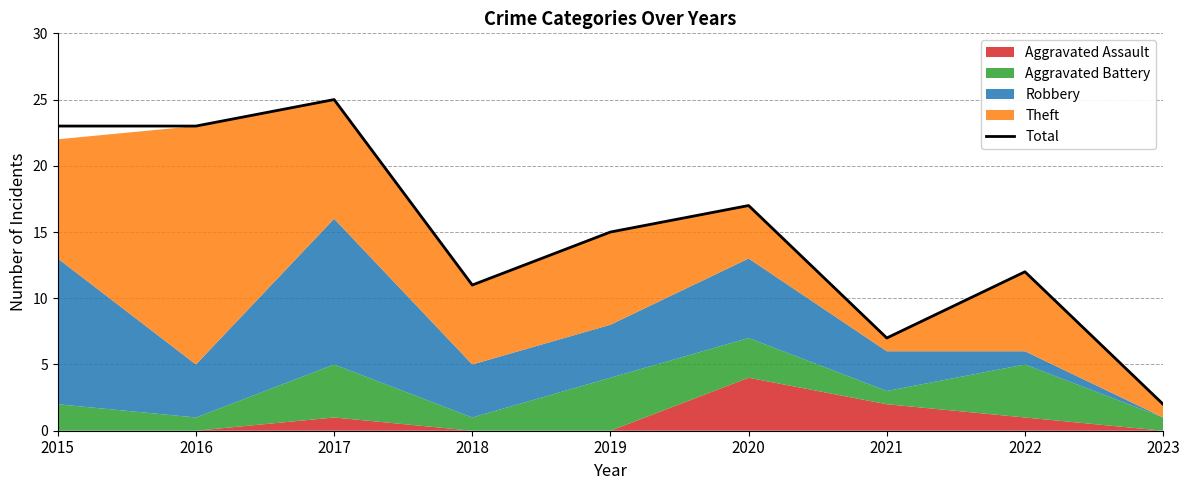

Reading left to right, list all the values displayed in this chart.

23	23	25	11	15	17	7	12	2